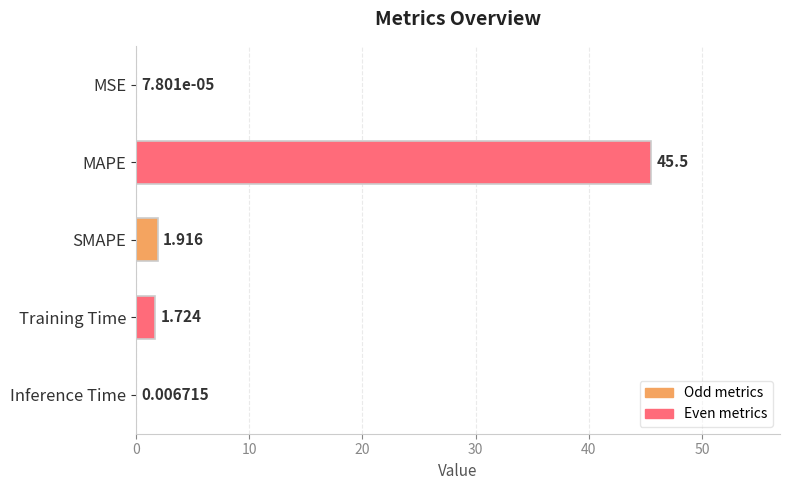

Count the number of values greater than 1.

3